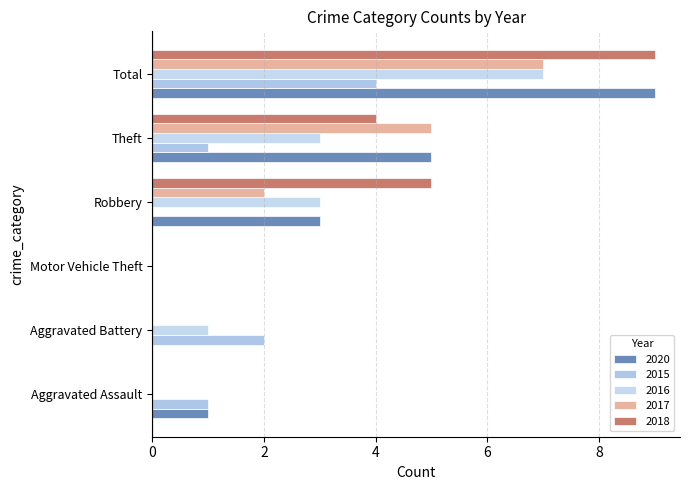

Is it true that 2018 equals 5 at Aggravated Battery?

False